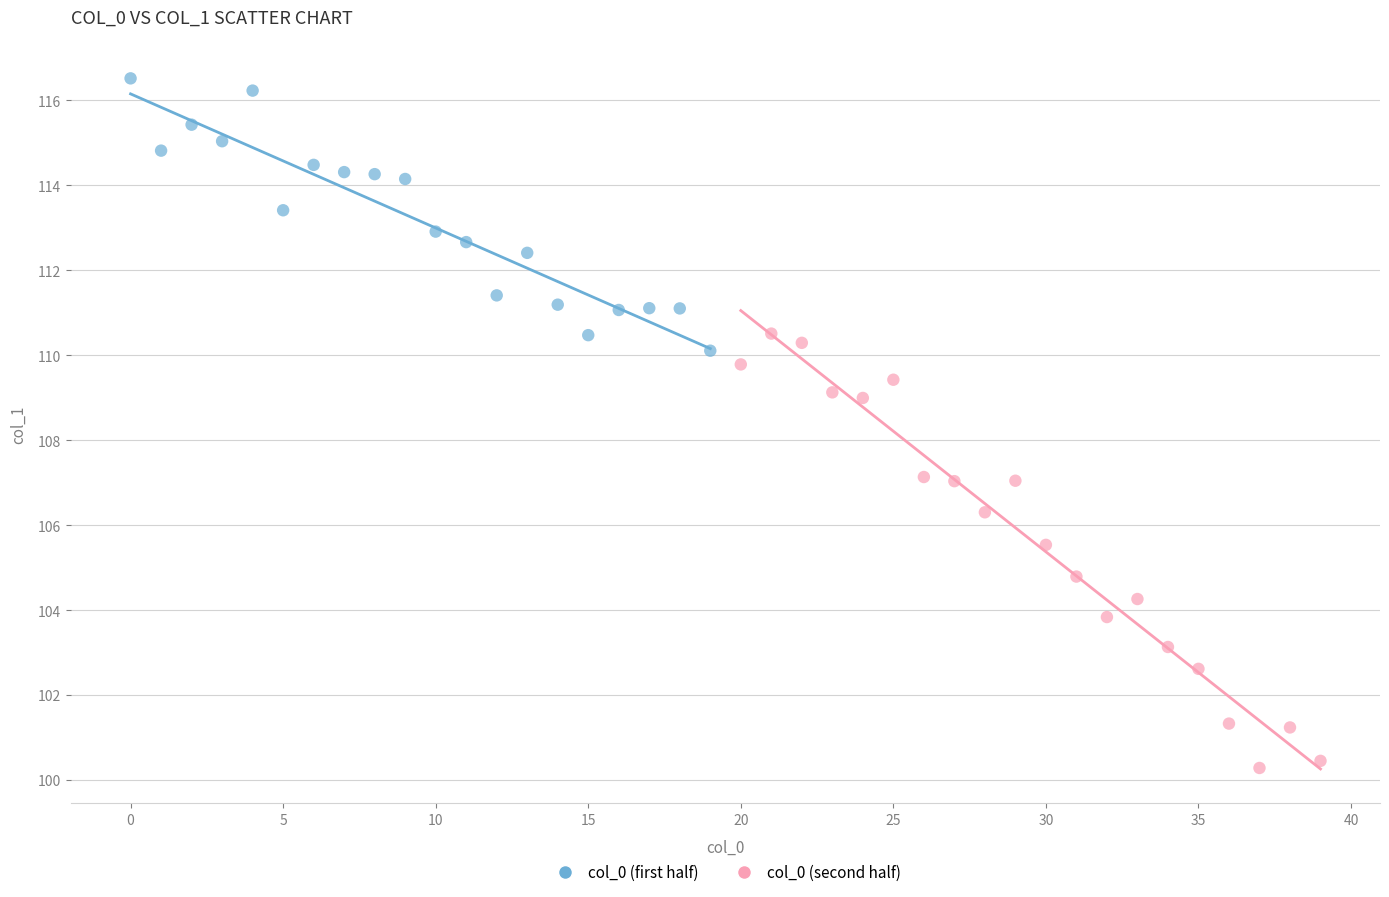

Which series contains the lowest Y value?

col_0 (second half)